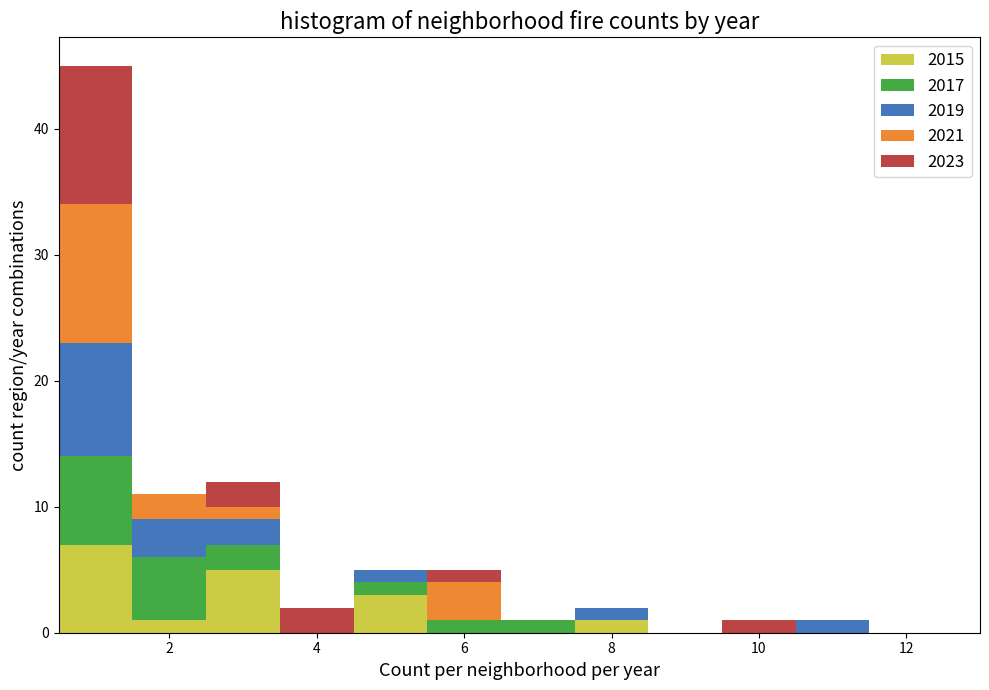

Reading left to right, transcribe this chart: for each stacked bar, give the range it covers on the x-axis and its total height. Neither the bar edges nor the heights are printed on the chart, so give them approximately, as read against the axes.

0.5 to 1.5: 45
1.5 to 2.5: 11
2.5 to 3.5: 12
3.5 to 4.5: 2
4.5 to 5.5: 5
5.5 to 6.5: 5
6.5 to 7.5: 1
7.5 to 8.5: 2
8.5 to 9.5: 0
9.5 to 10.5: 1
10.5 to 11.5: 1
11.5 to 12.5: 0